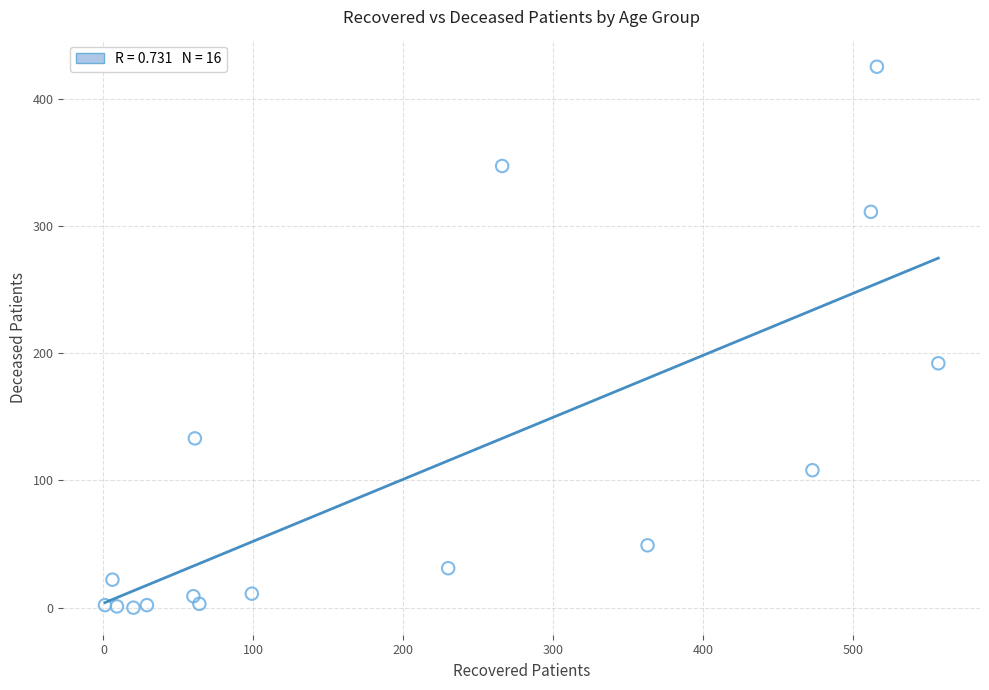

What is the range of Y values (max minus min)?

425